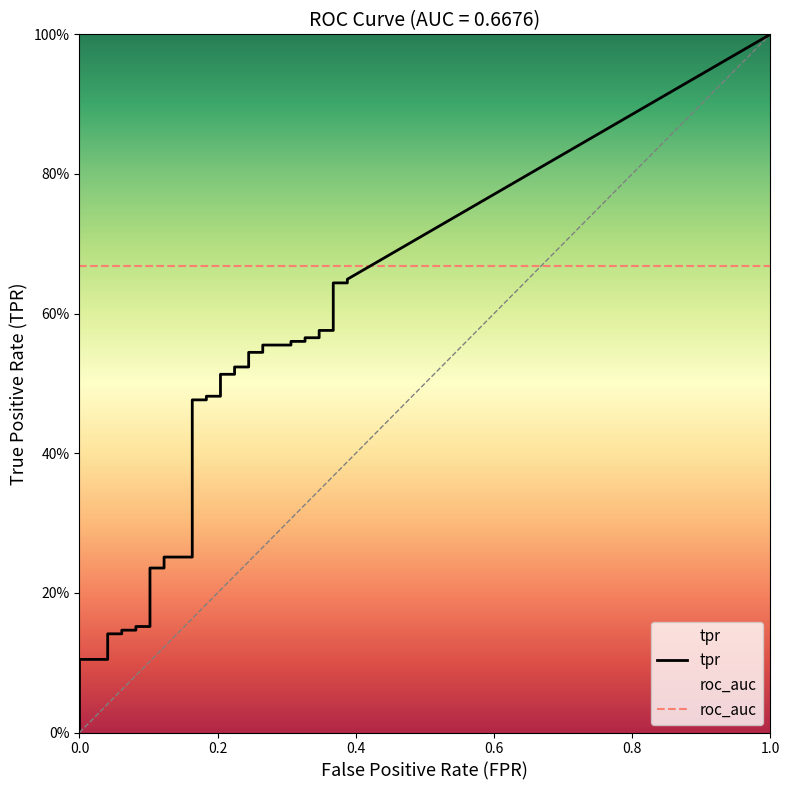

What is the sum of the tpr values at 27 and 38?

1.2